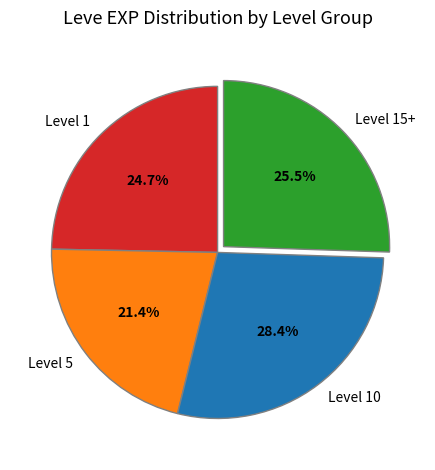

Approximately how many times larger is the value at Level 5 compared to Level 15+?

0.8